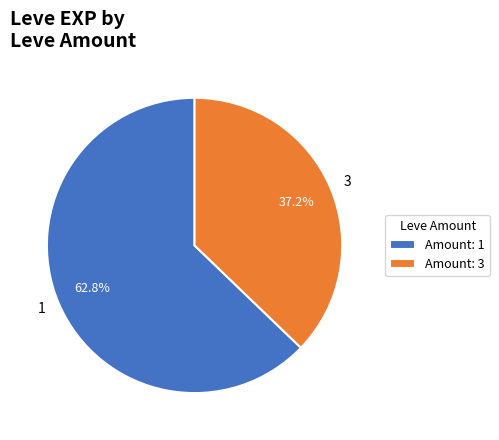

To the nearest percent, what is the difference between the largest and smallest slice percentages?

26%